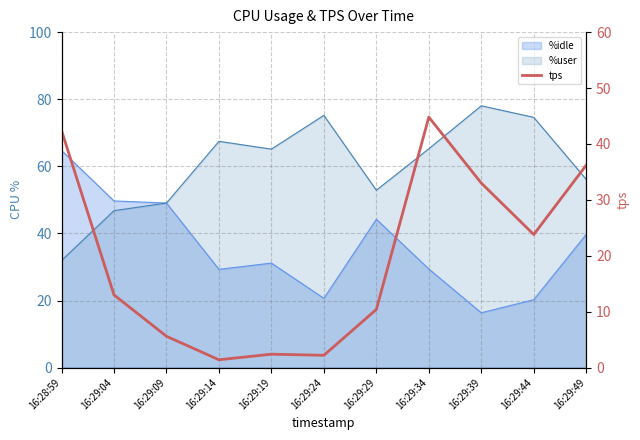

What is the sum of all values?

215.2